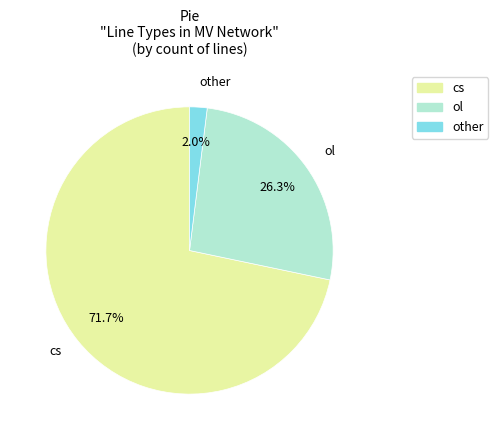

To the nearest percent, what is the average slice percentage?

33%